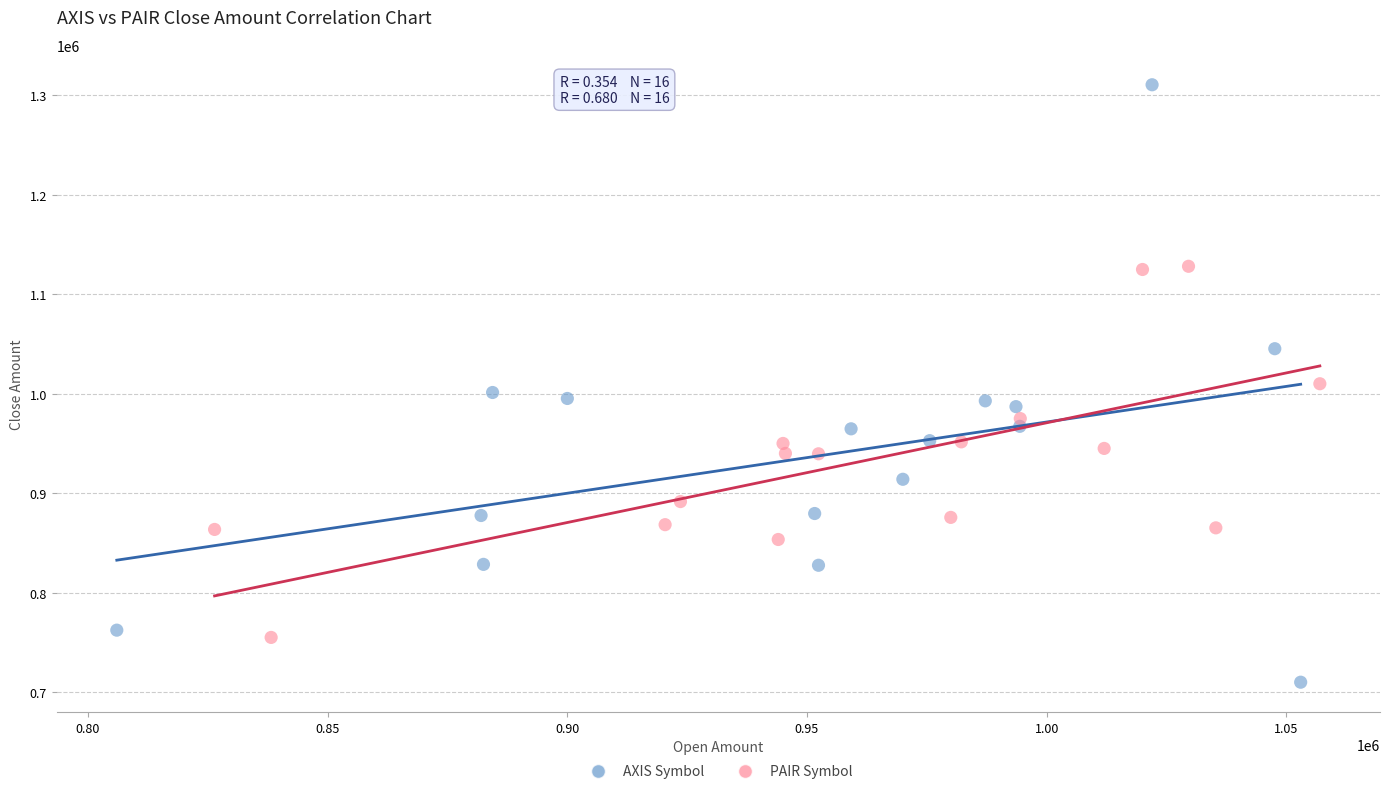

What are all the series names shown in the legend?

AXIS Symbol, PAIR Symbol